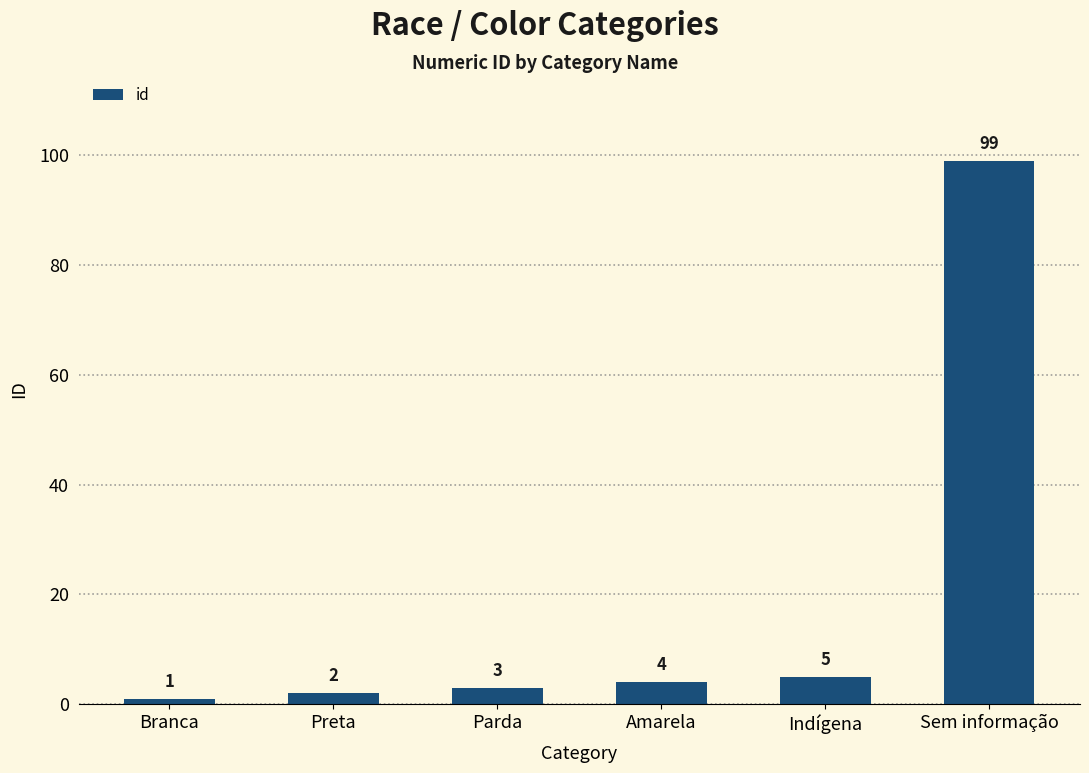

At which category does the chart reach its peak across all series?

Sem informação